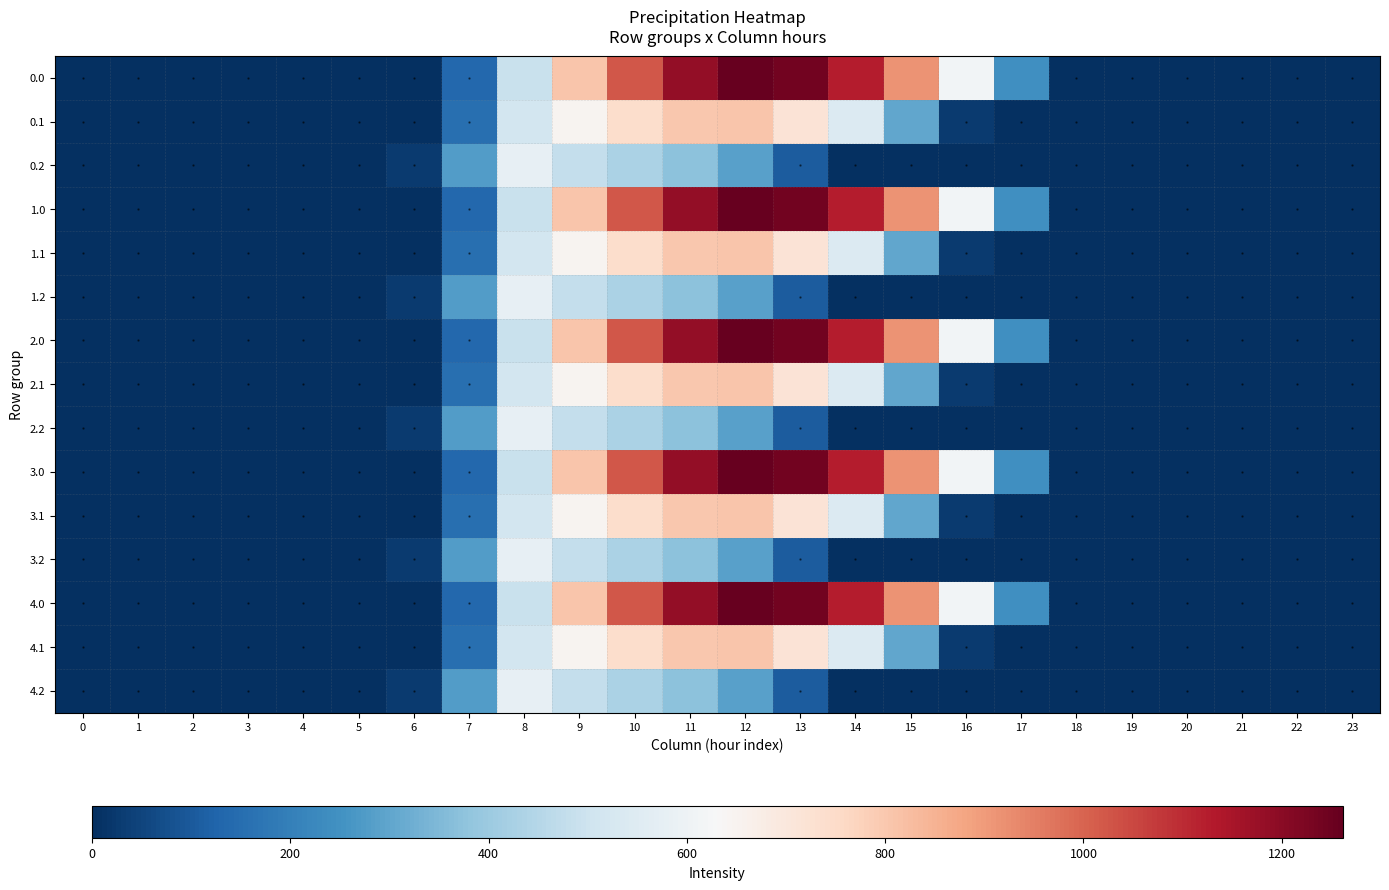

What is the maximum value shown in the chart?

1261.6